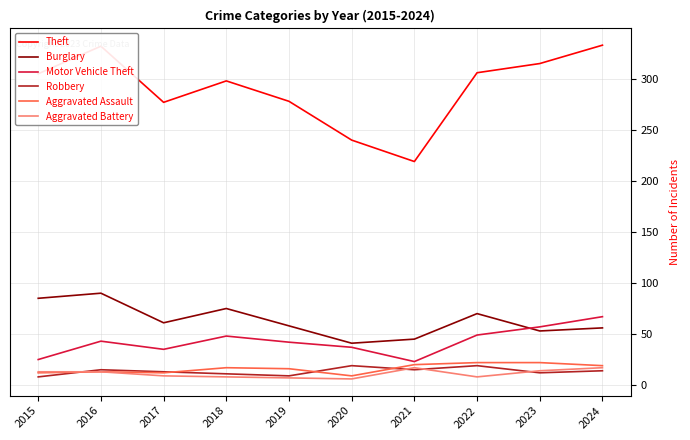

What is the maximum value for Aggravated Assault?

22